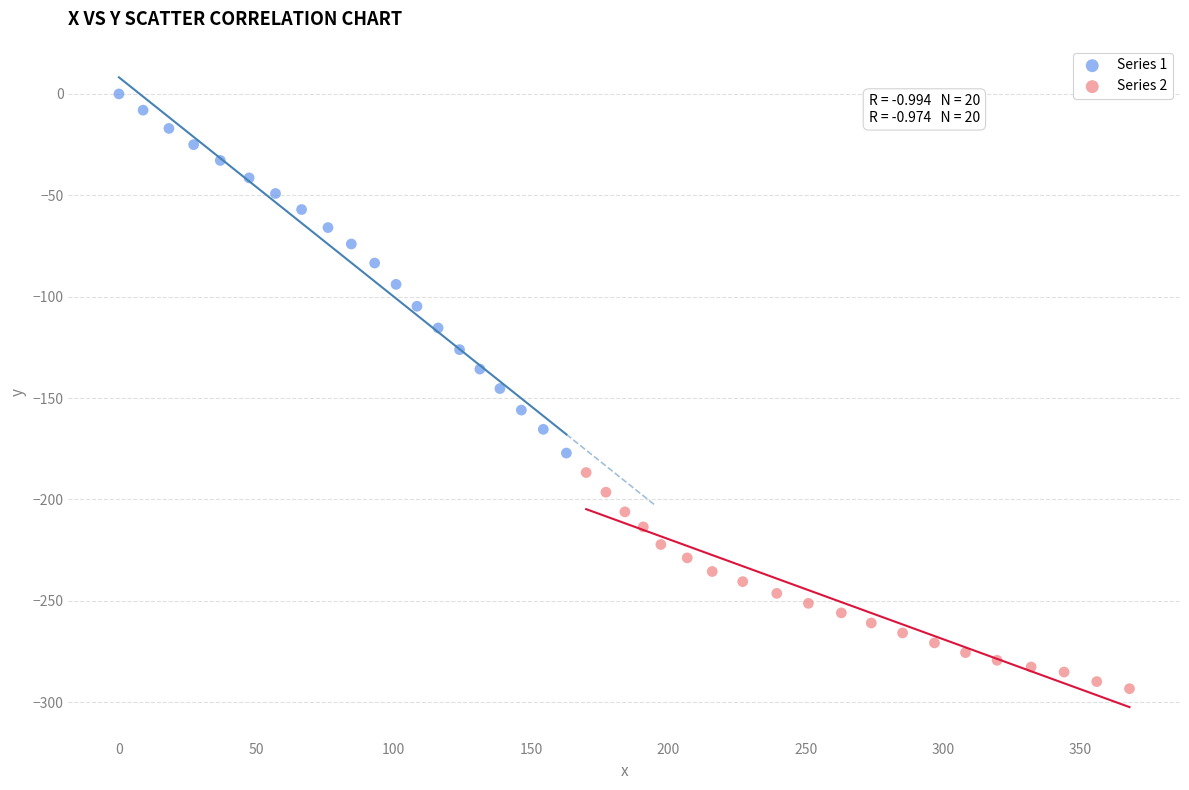

Which series reaches the minimum Y coordinate?

Series 2